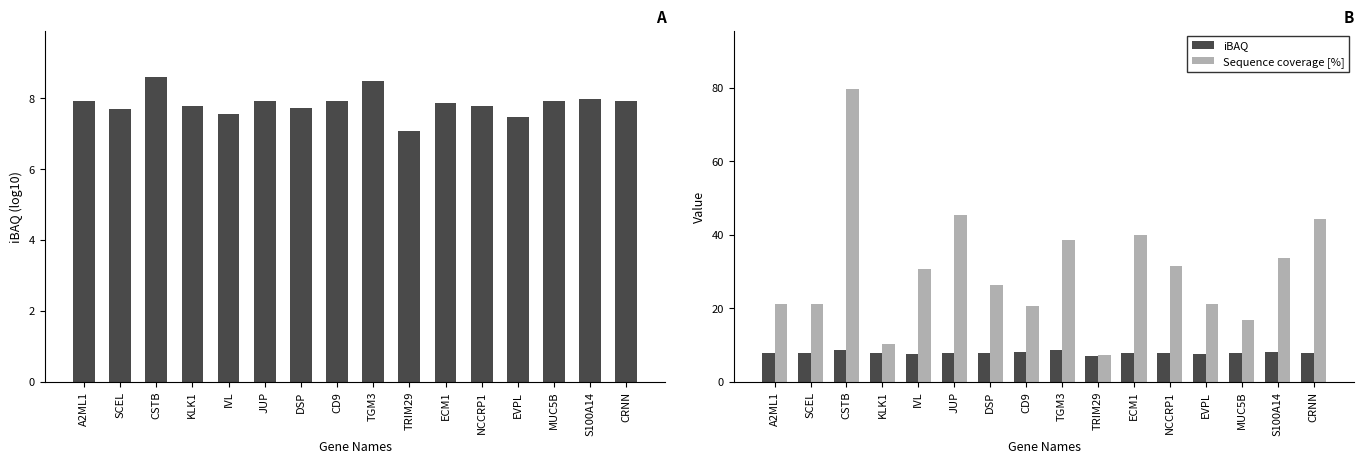

What is the value of the iBAQ bar at the 4th from the left?

7.8